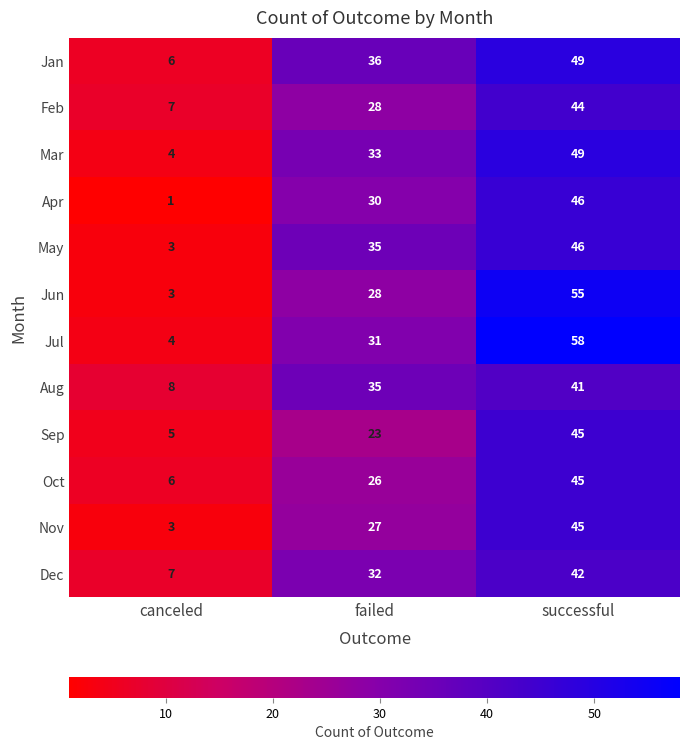

How many Jul values are between 4 and 58?

3